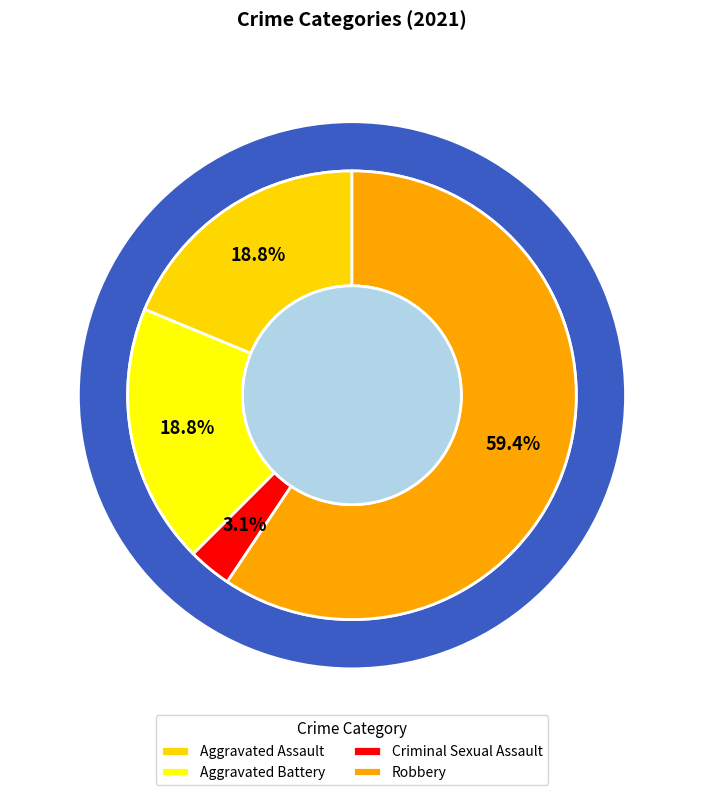

To the nearest percent, what is the difference between the largest and smallest slice percentages?

56%